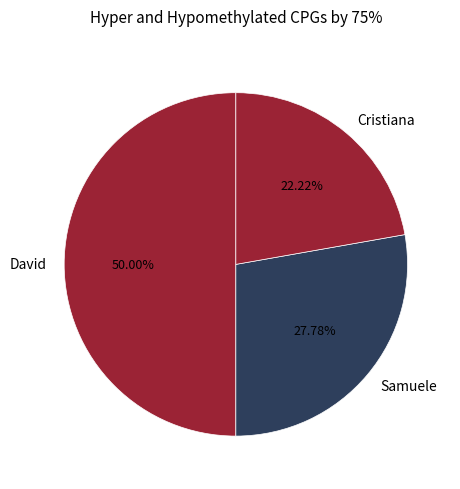

Is it true that Cristiana is 17% of the pie?

False